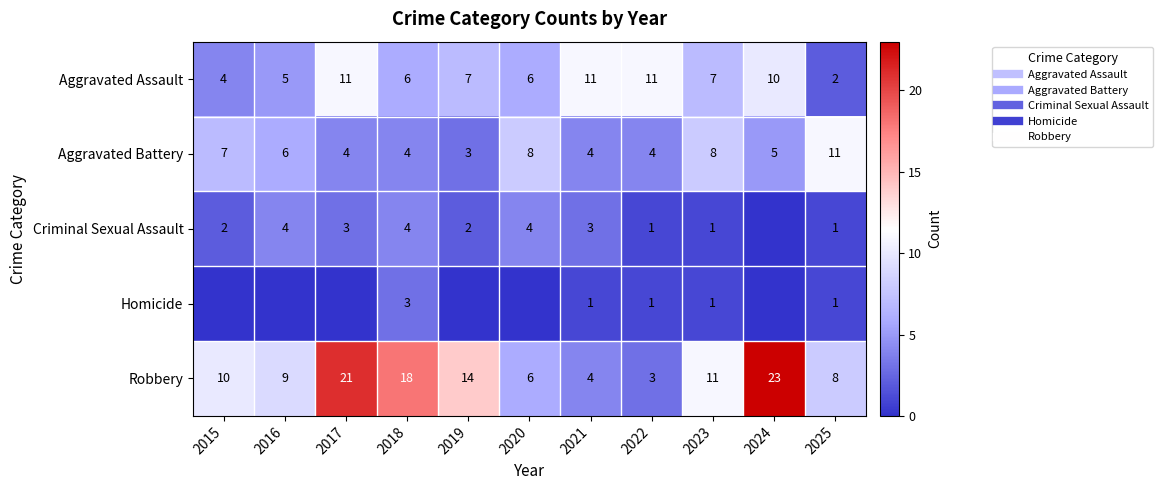

At which label does Aggravated Assault reach its minimum?

2025